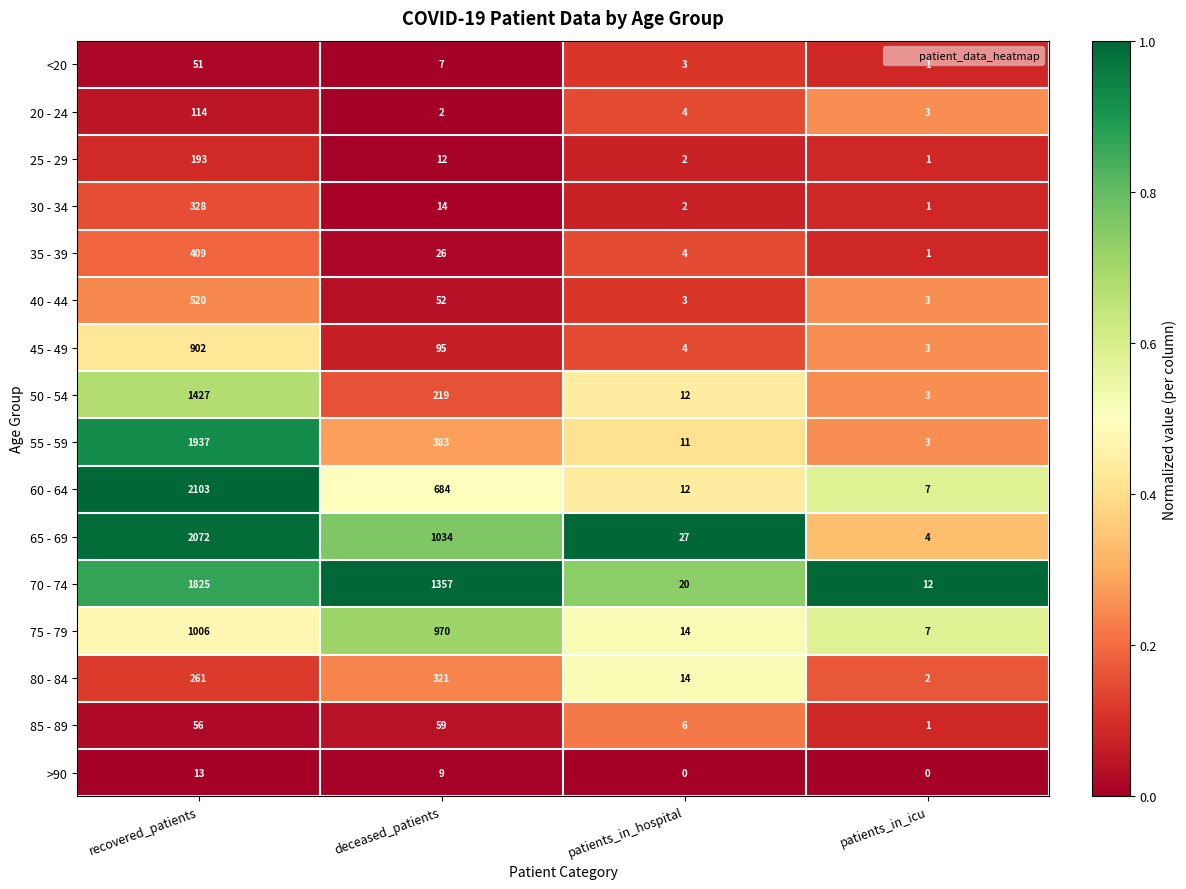

What is the difference between the 50 - 54 values at patients_in_icu and recovered_patients?

1424